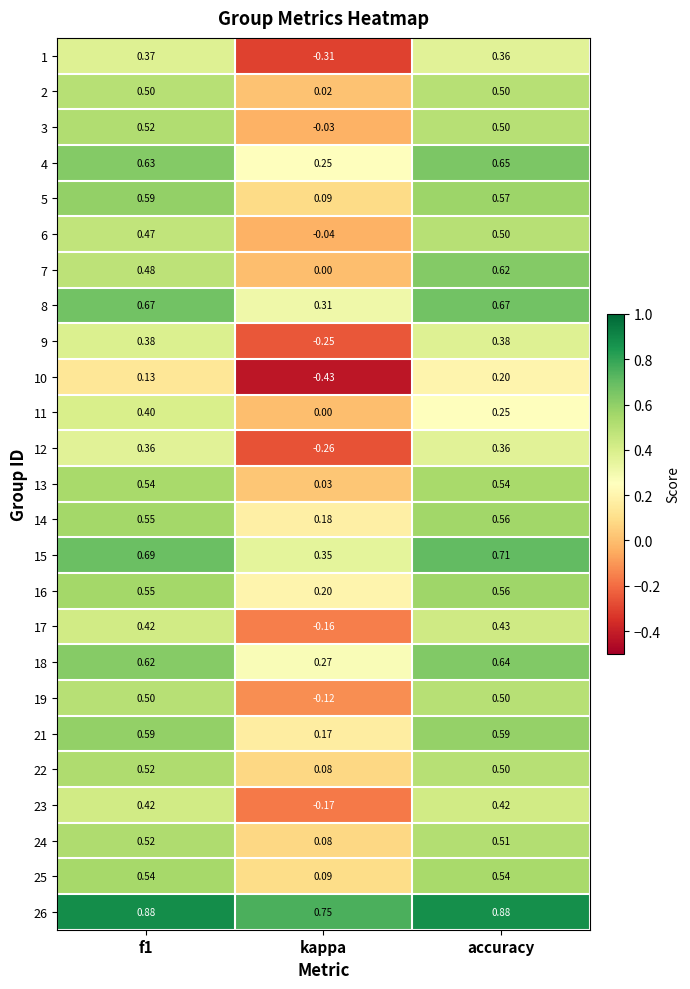

At which category does the chart reach its minimum across all series?

kappa